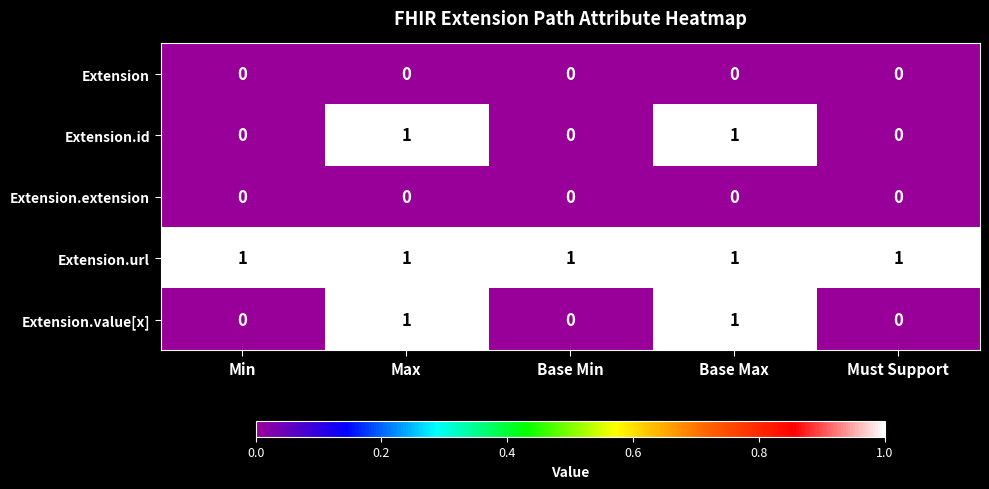

Reading right to left, extract all data points from this chart.

Extension: 0	0	0	0	0
Extension.id: 0	1	0	1	0
Extension.extension: 0	0	0	0	0
Extension.url: 1	1	1	1	1
Extension.value[x]: 0	1	0	1	0